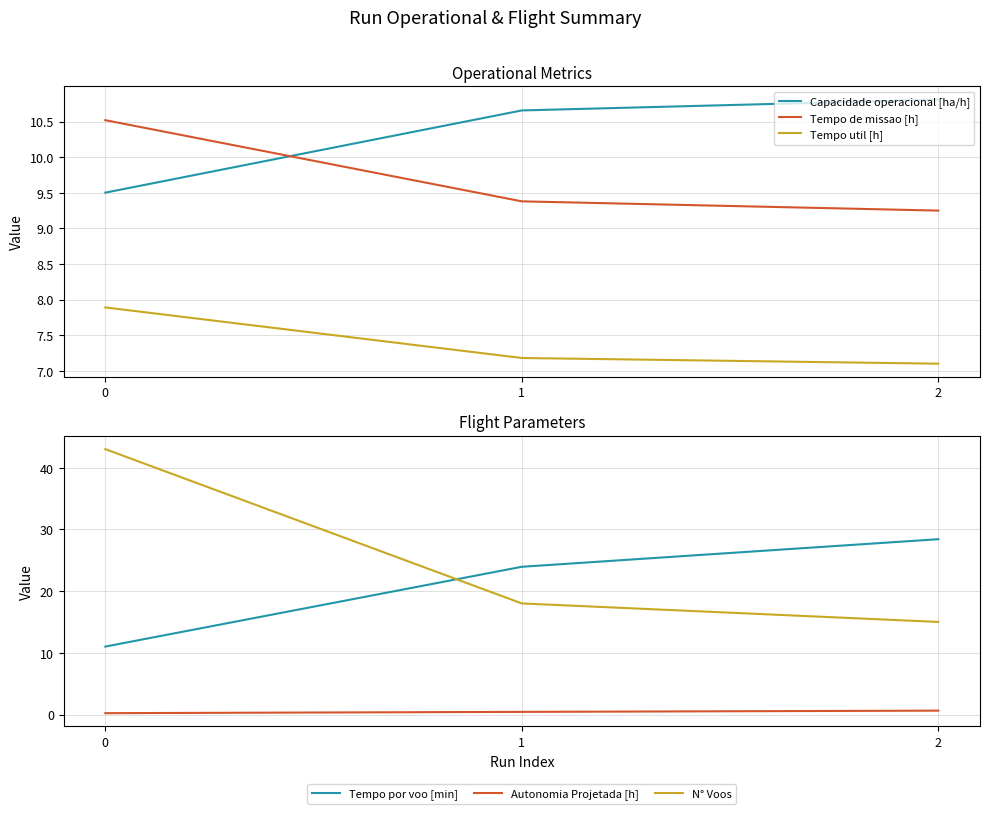

How many lines are shown in the chart?

6